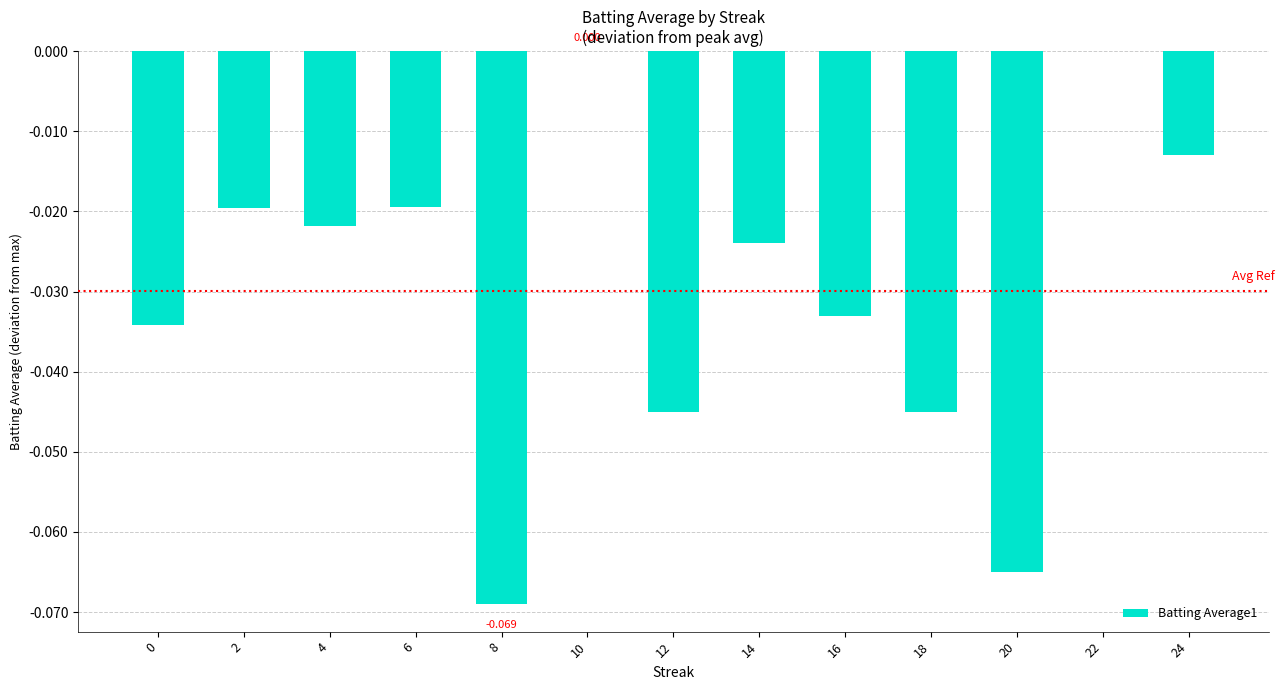

The value at 4 is -0.0. True or false?

False